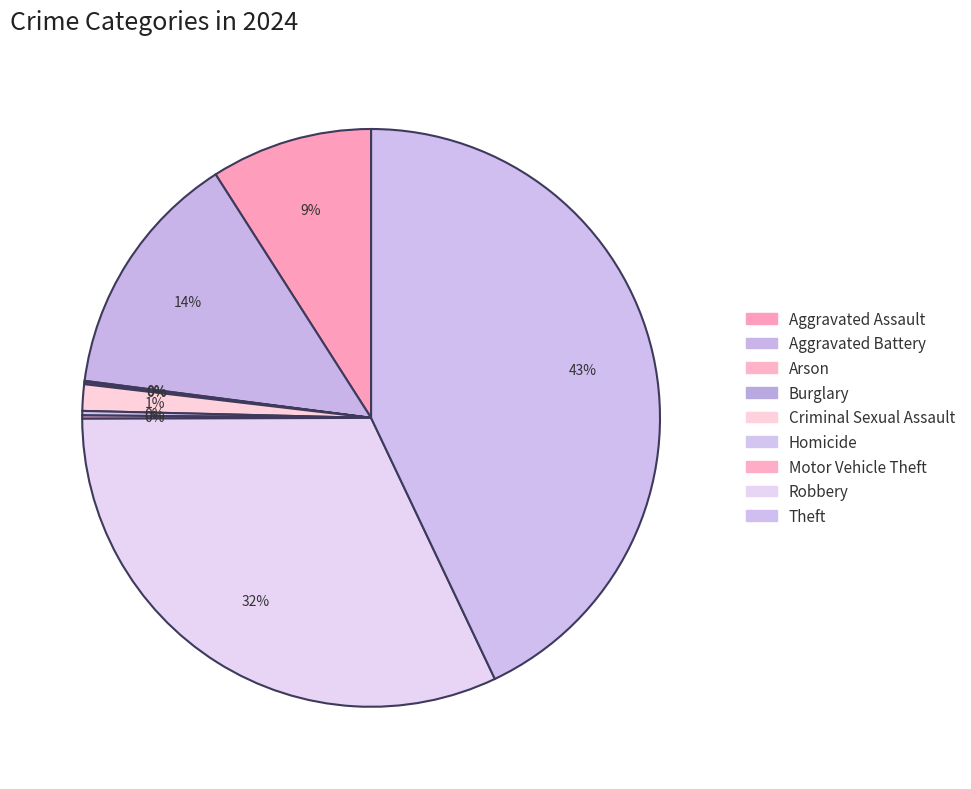

Is there a majority slice in this chart?

No